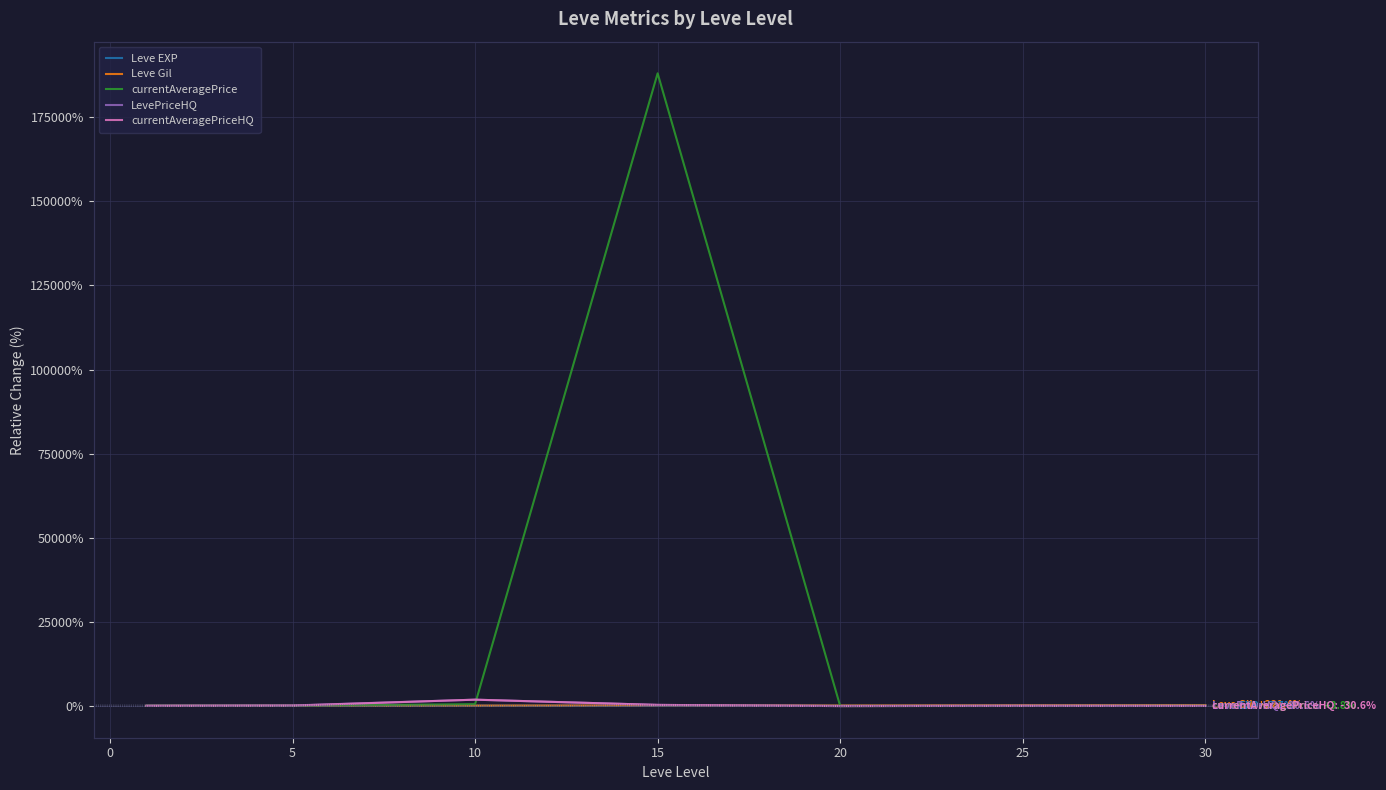

How many lines are shown in the chart?

5